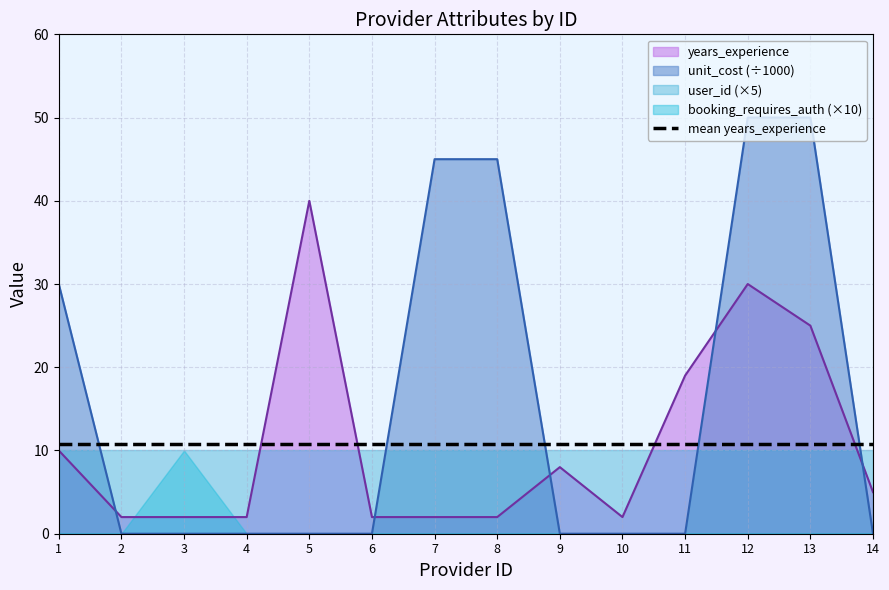

What is the highest value of the unit_cost (÷1000) series?

50.0